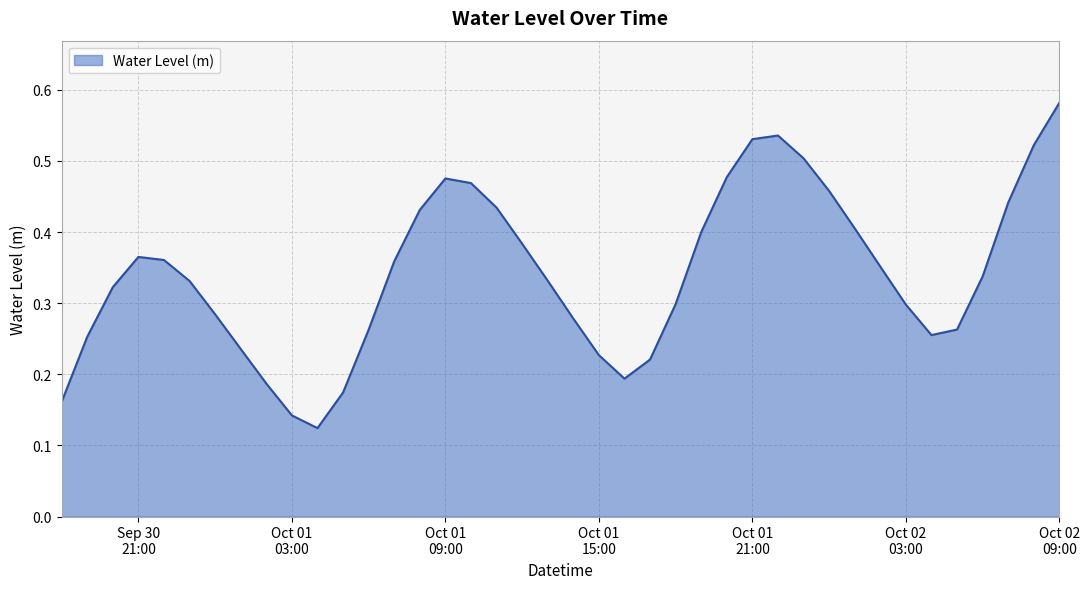

What is the smallest value displayed?

0.1